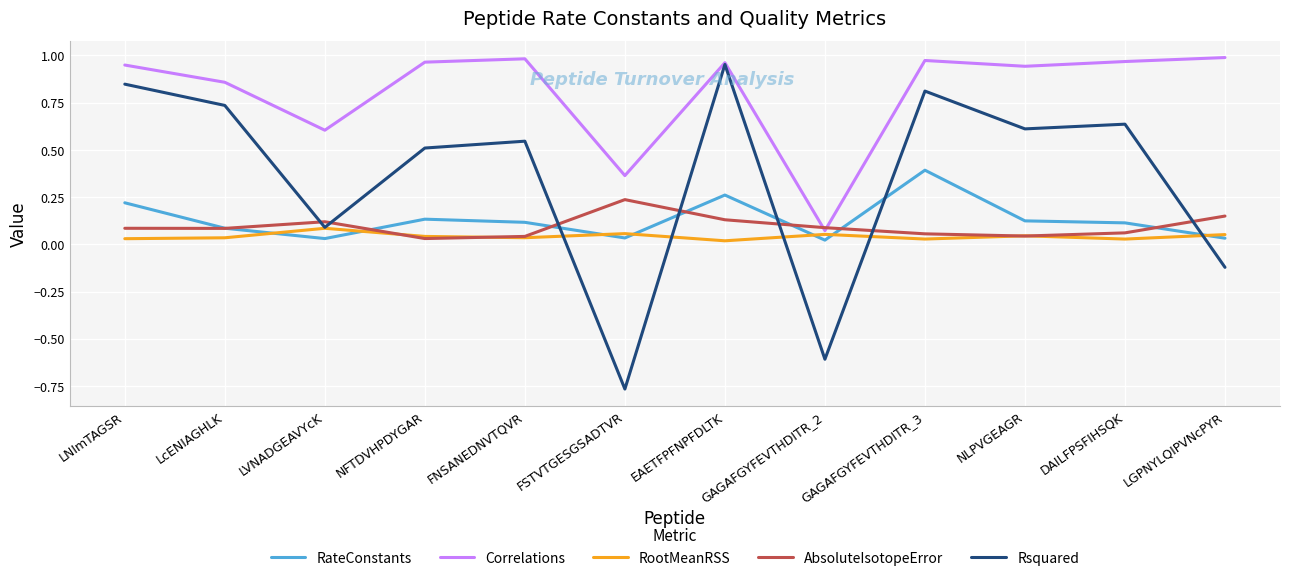

Which series has the largest range (max minus min)?

Rsquared